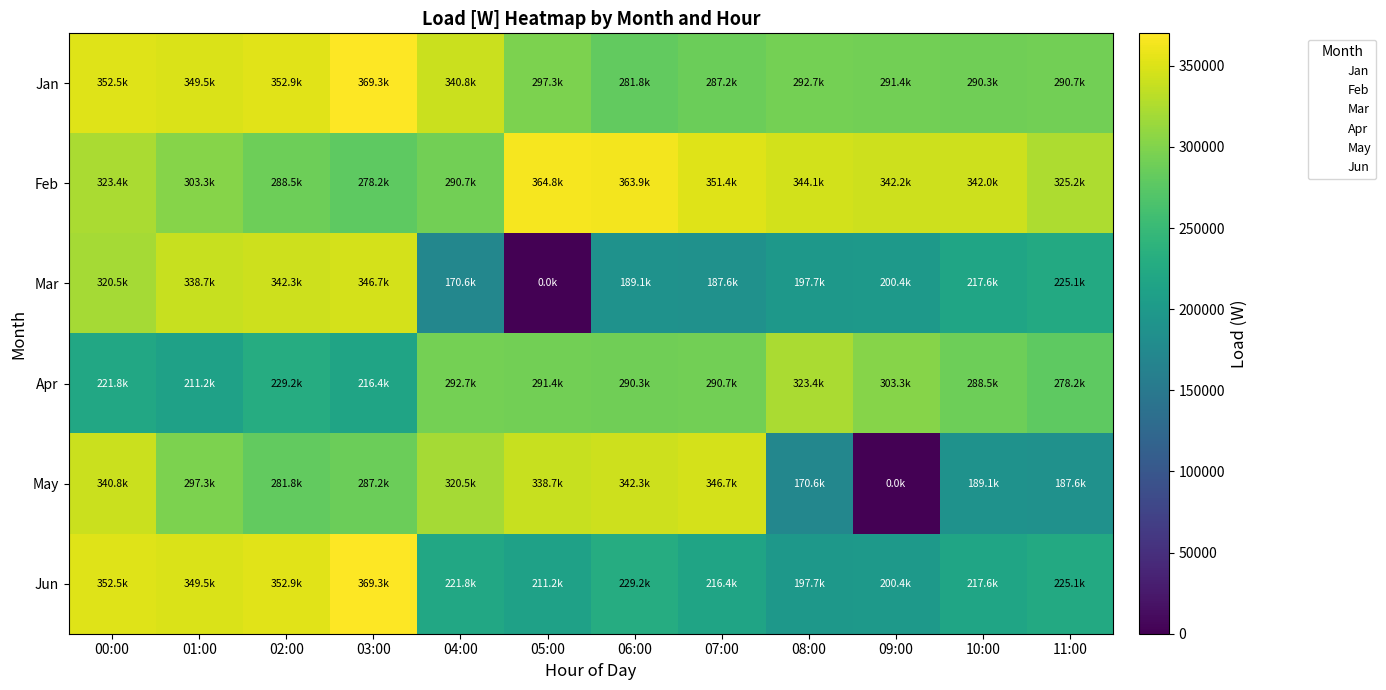

Which series has the widest spread of values?

Mar